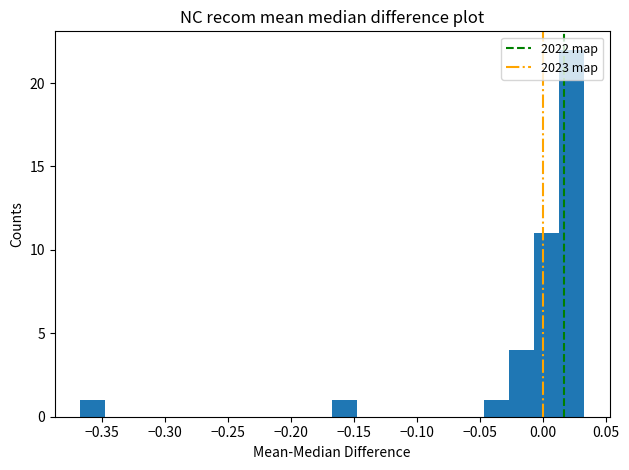

Reading left to right, transcribe this chart: for each bar, give the range it covers on the x-axis and its height. Neither the bar edges nor the heights are printed on the chart, so give them approximately, as read against the axes.

-0.365 to -0.345: 1
-0.345 to -0.325: 0
-0.325 to -0.305: 0
-0.305 to -0.285: 0
-0.285 to -0.265: 0
-0.265 to -0.245: 0
-0.245 to -0.225: 0
-0.225 to -0.205: 0
-0.205 to -0.185: 0
-0.185 to -0.165: 0
-0.165 to -0.145: 1
-0.145 to -0.125: 0
-0.125 to -0.105: 0
-0.105 to -0.085: 0
-0.085 to -0.065: 0
-0.065 to -0.045: 0
-0.045 to -0.025: 1
-0.025 to -0.005: 4
-0.005 to 0.015: 11
0.015 to 0.035: 22